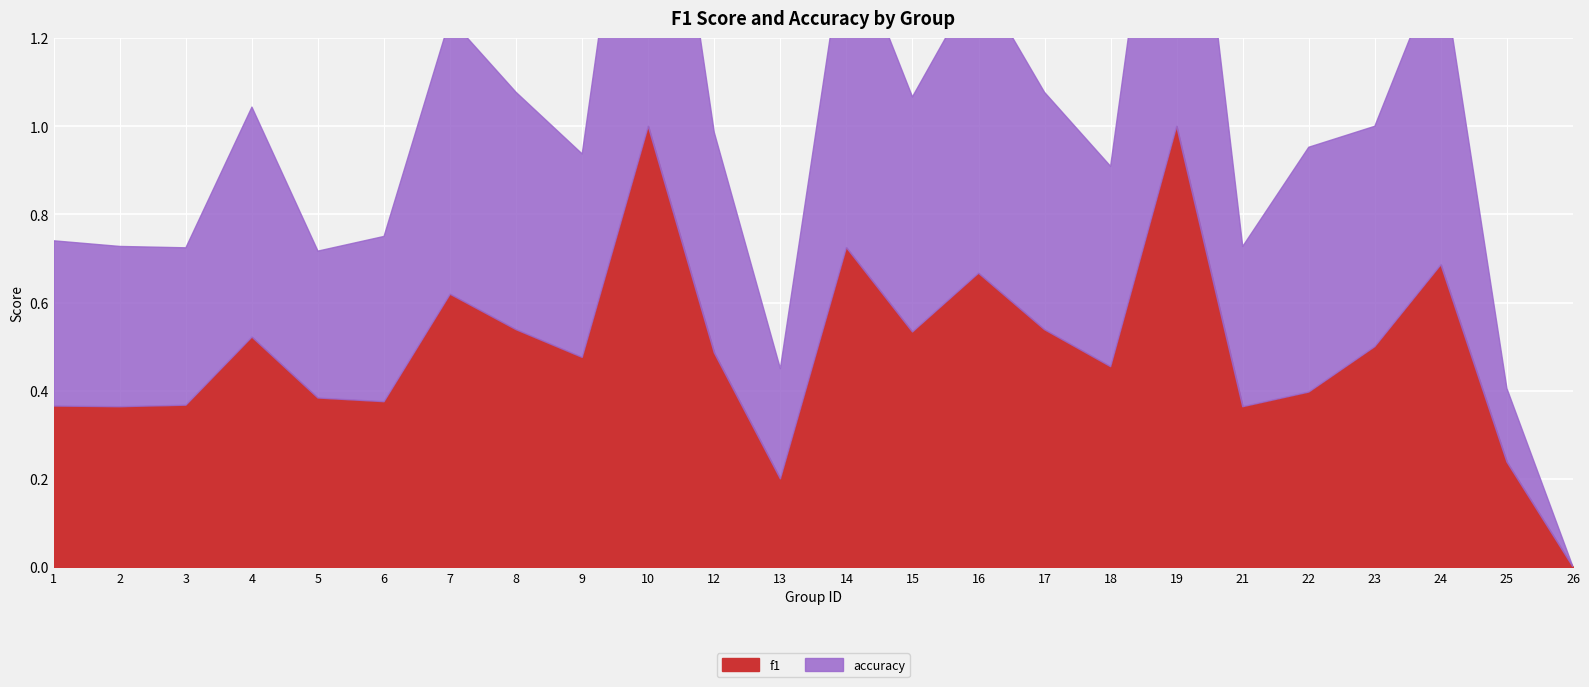

Which series has the largest total across all categories?

accuracy